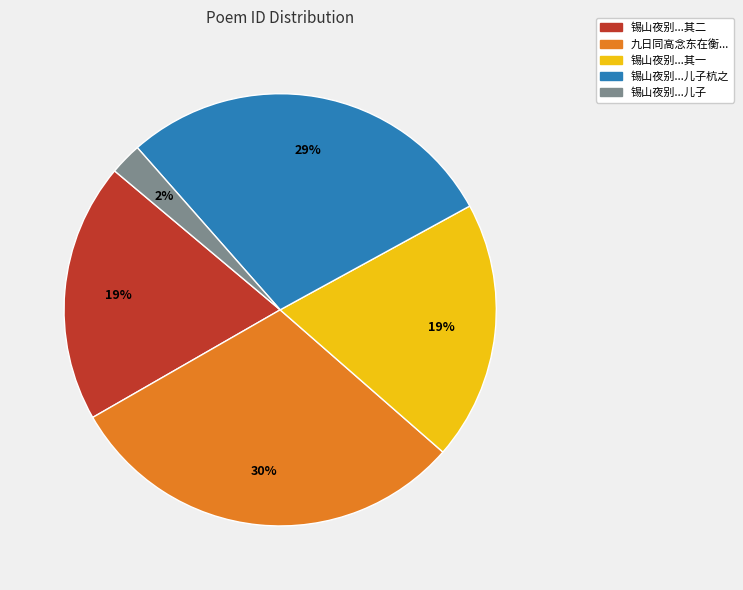

Is there any slice that represents more than half of the pie?

No